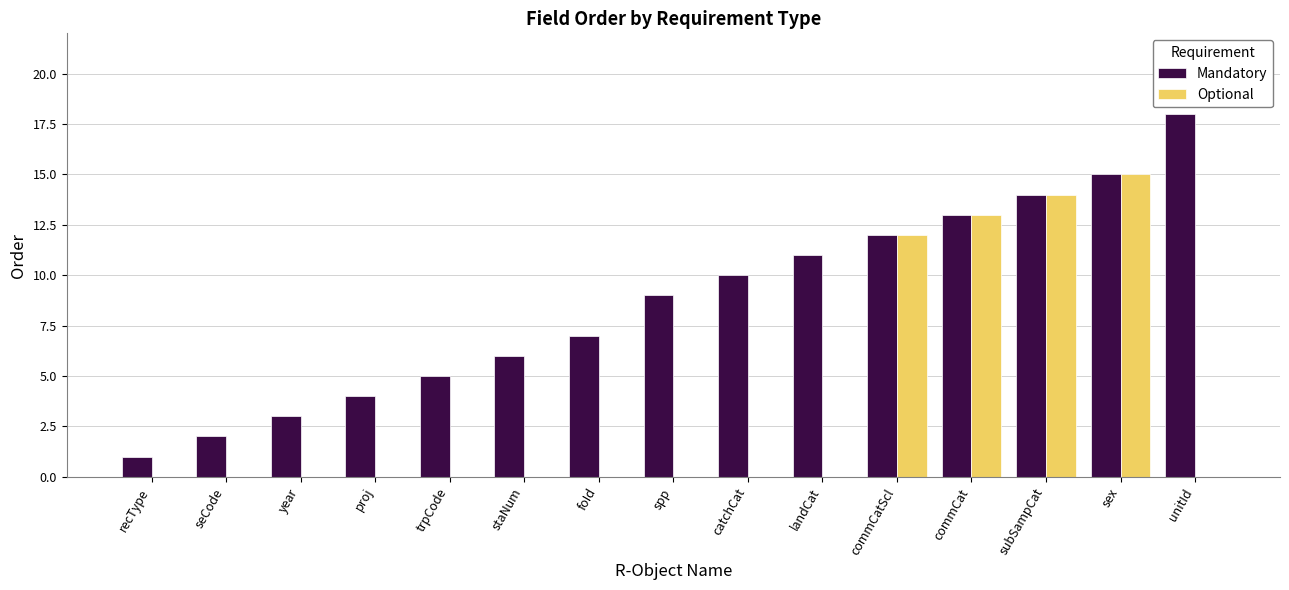

What is the maximum value shown in the chart?

18